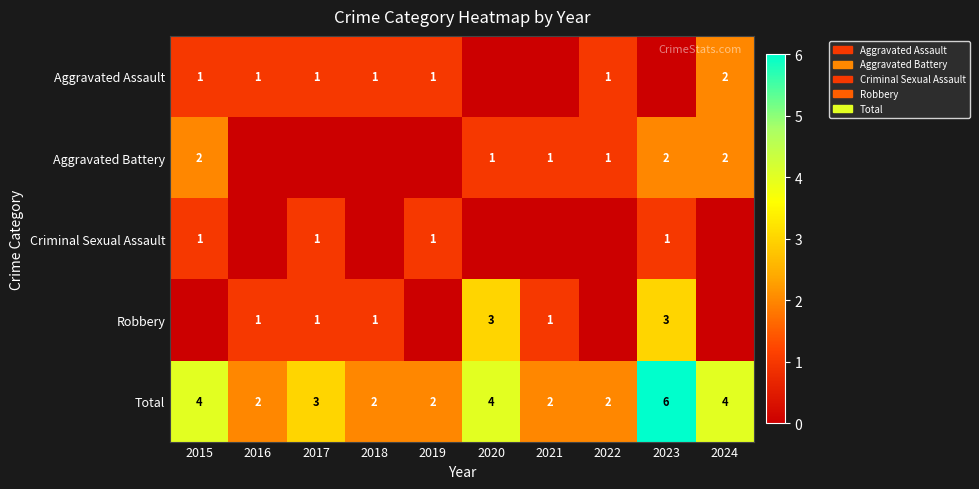

At how many categories does at least one series exceed 0?

10